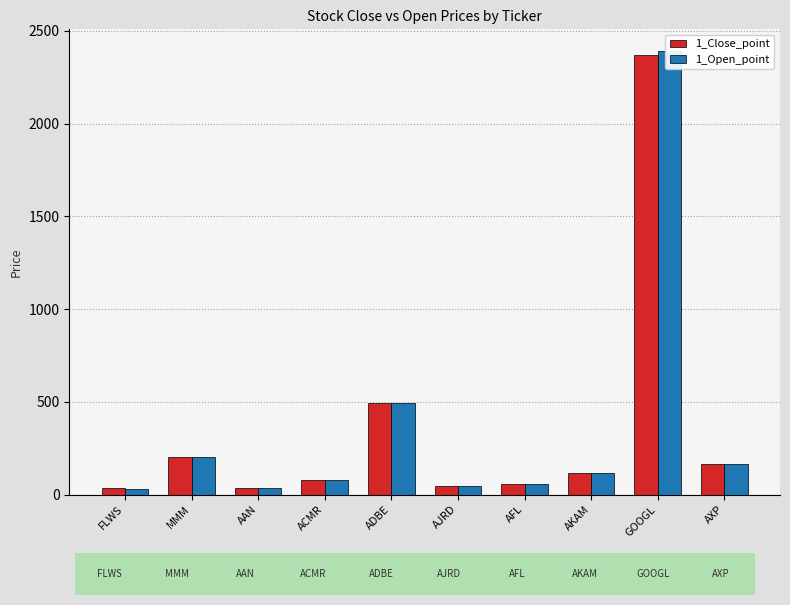

How many bars are there in each group?

2